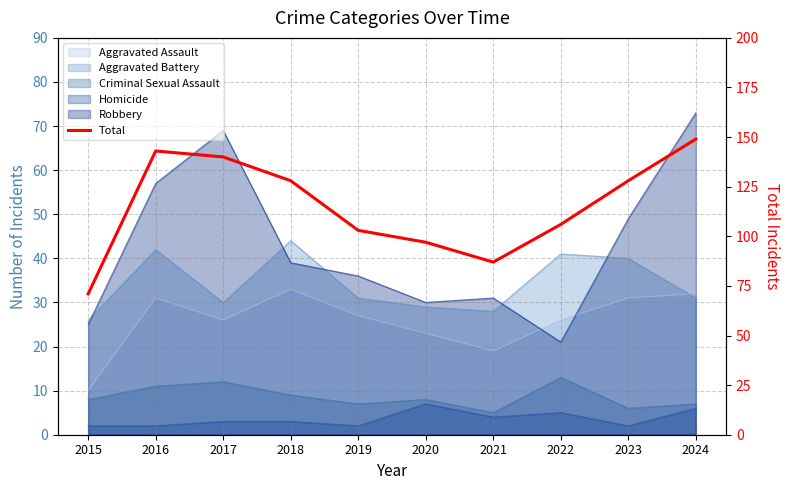

List the labels in order of value, largest first.

2024, 2016, 2017, 2018, 2023, 2022, 2019, 2020, 2021, 2015